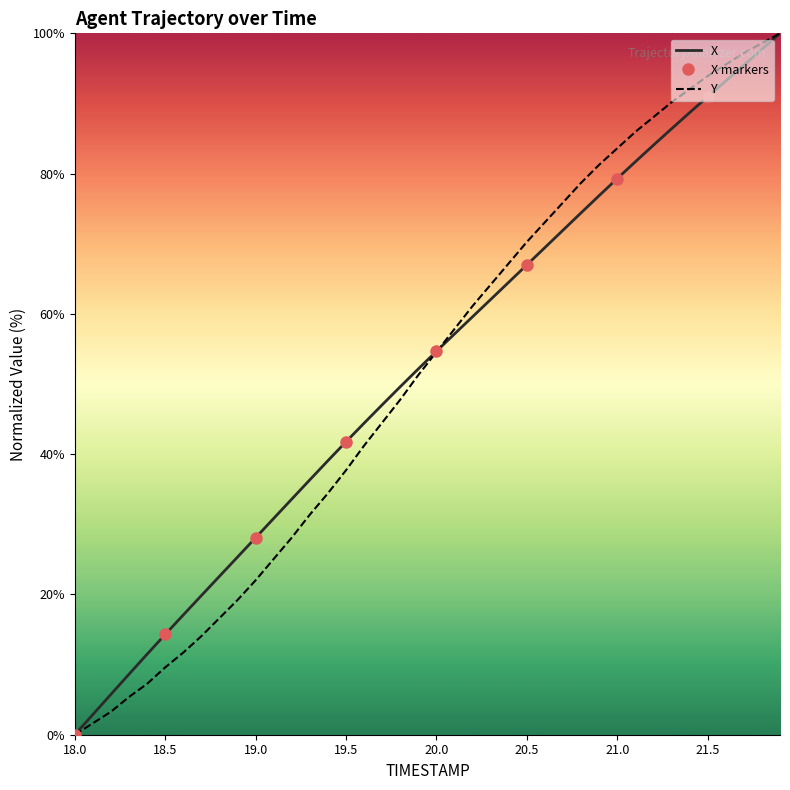

How many intersections are there between Y and X?

1